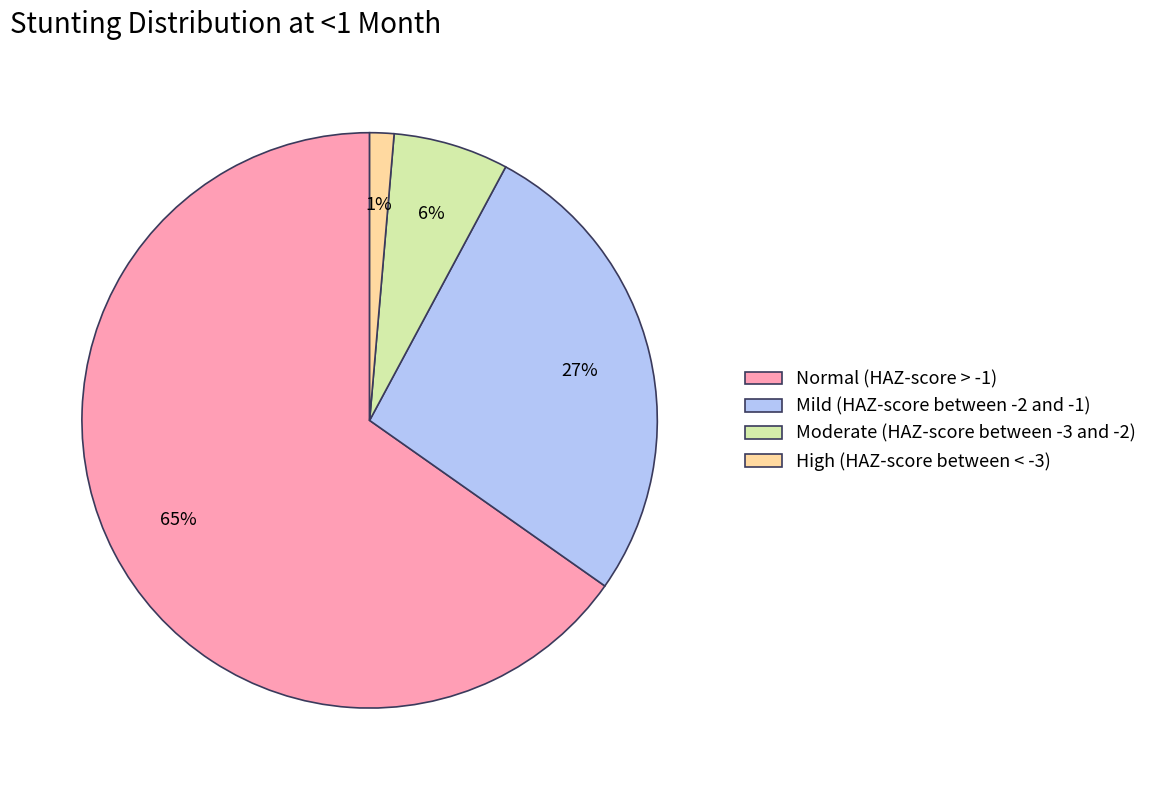

How many segments does this pie chart have?

4